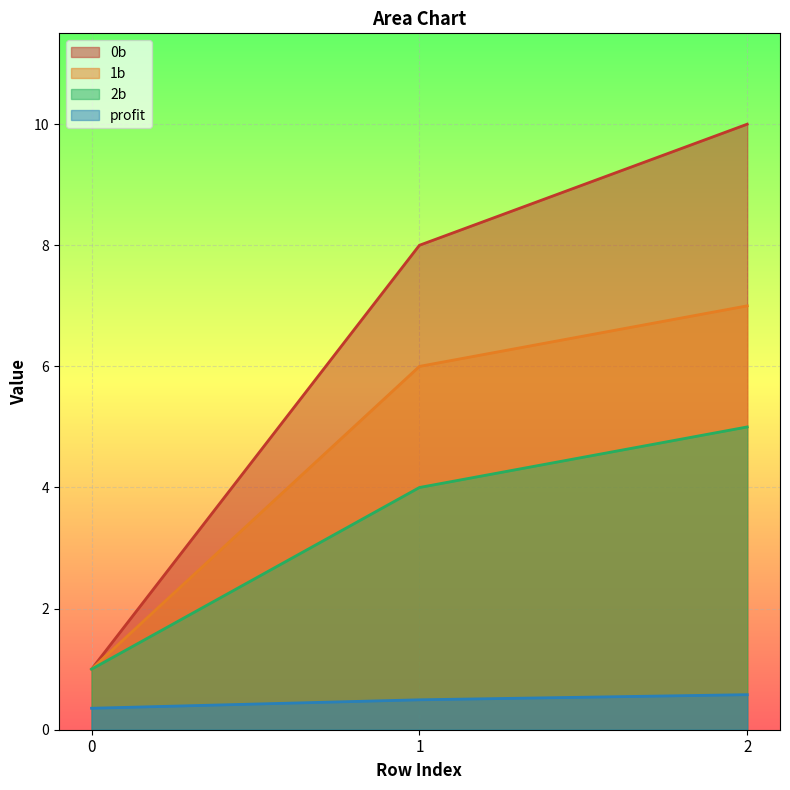

What is the difference between the 0b values at 2 and 1?

2.0